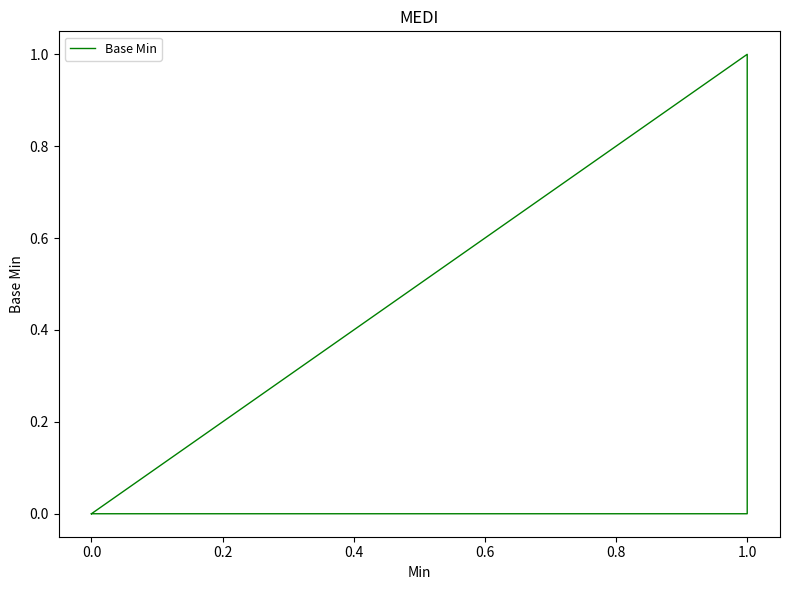

True or false: the data shows 0 at 0.0.

False